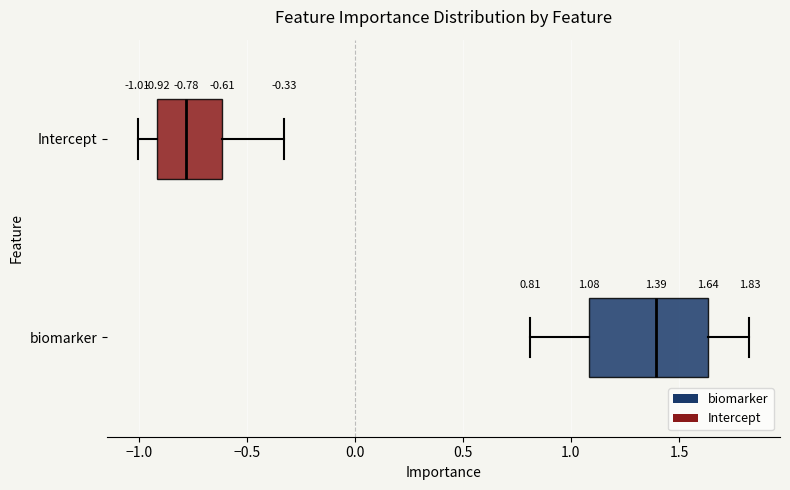

Which box is the widest, from its left edge to its right edge?

biomarker